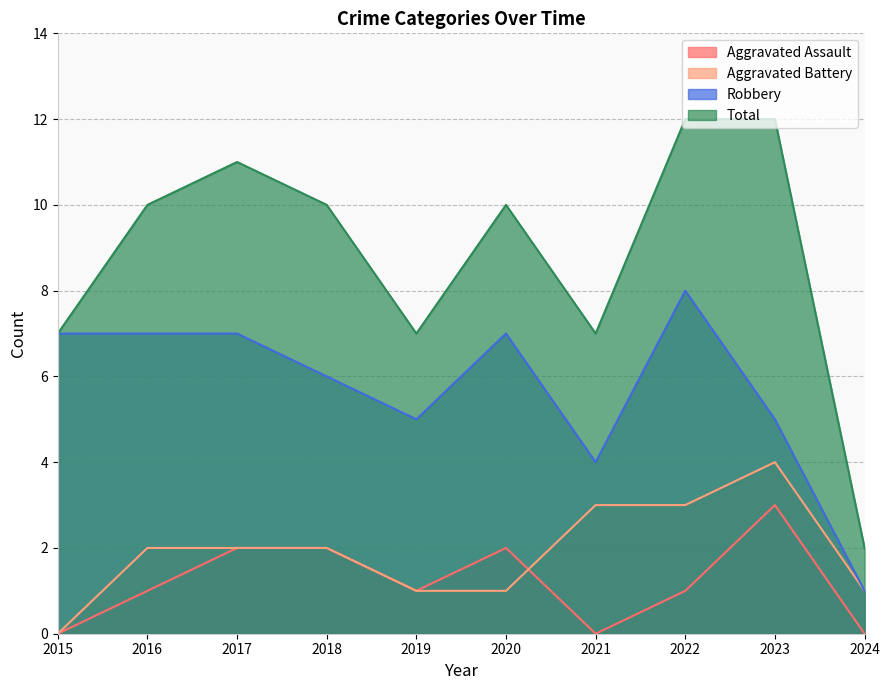

How many categories are shown in the chart?

10